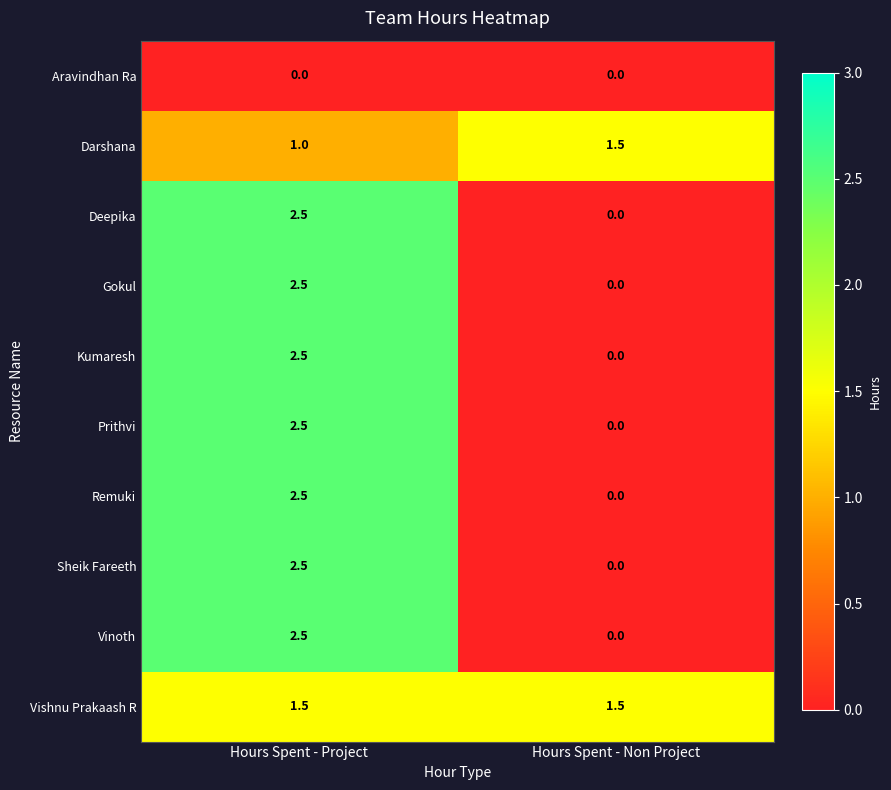

What is the difference between the Kumaresh values at Hours Spent - Non Project and Hours Spent - Project?

2.5